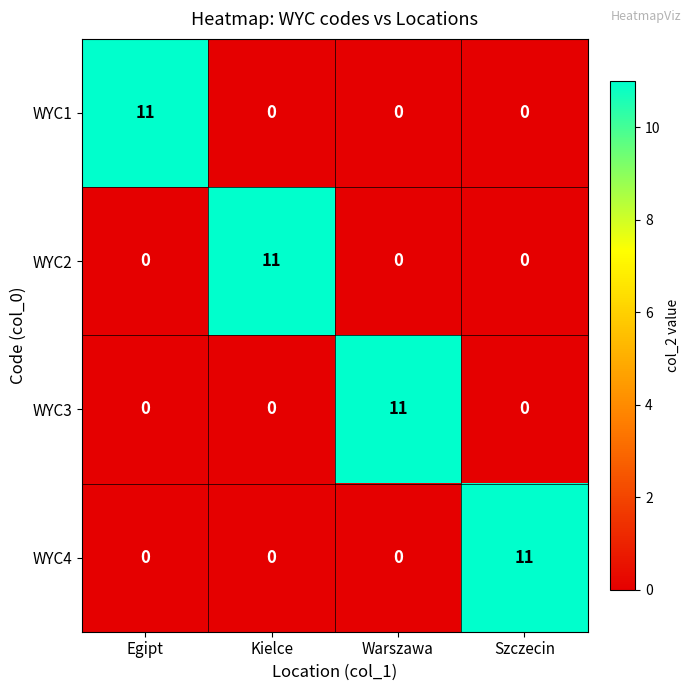

What value does the WYC3 series have at Warszawa, to the nearest 10?

10